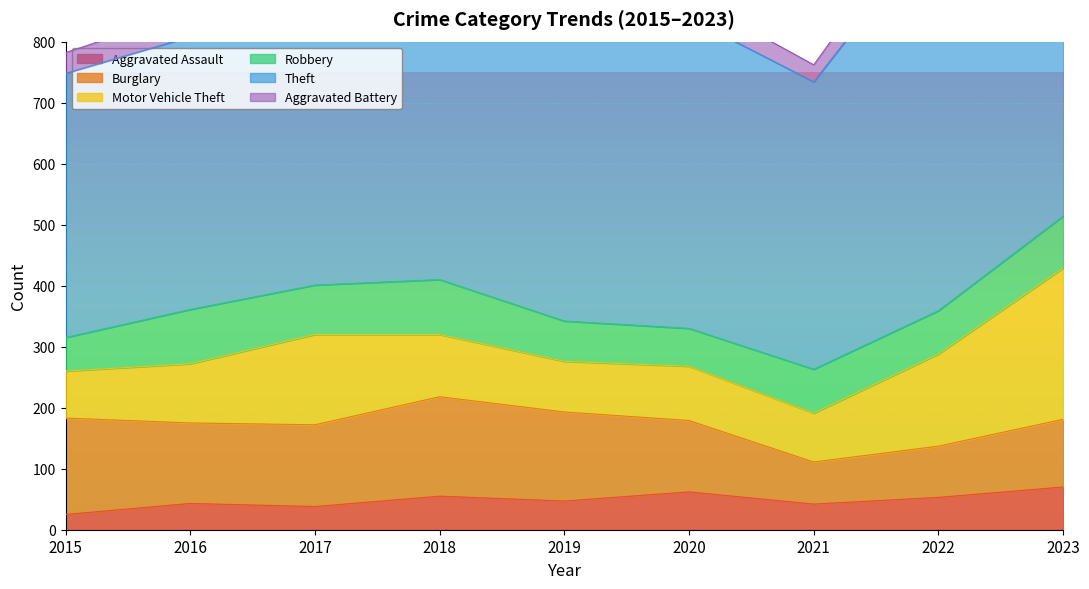

At which category is the sum across all series the highest?

2023